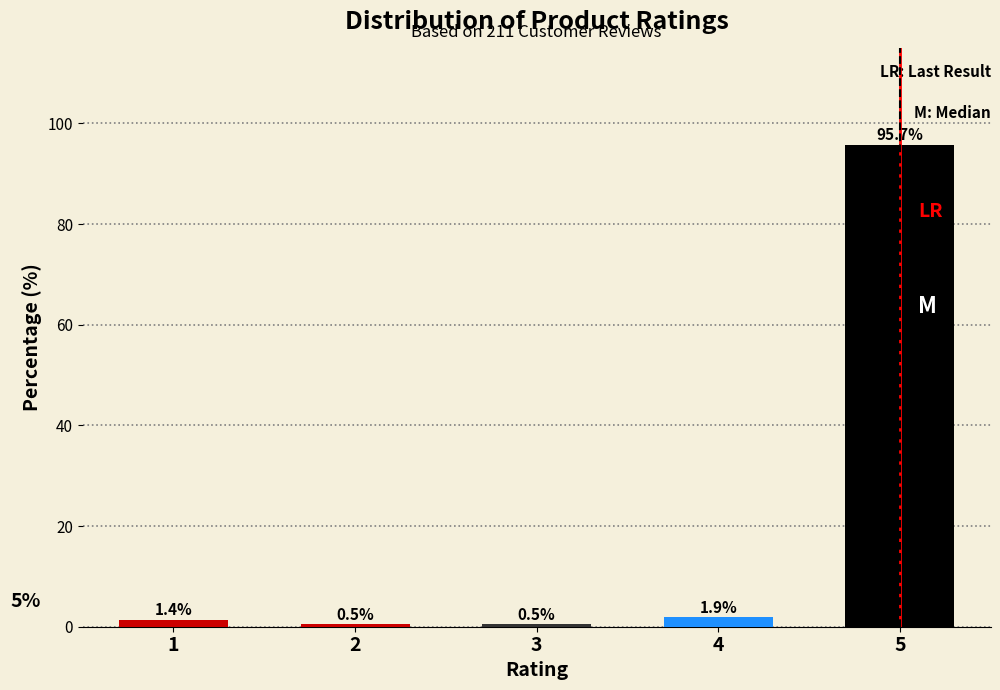

Reading left to right, list all the values displayed in this chart.

1=1.4	2=0.5	3=0.5	4=1.9	5=95.7